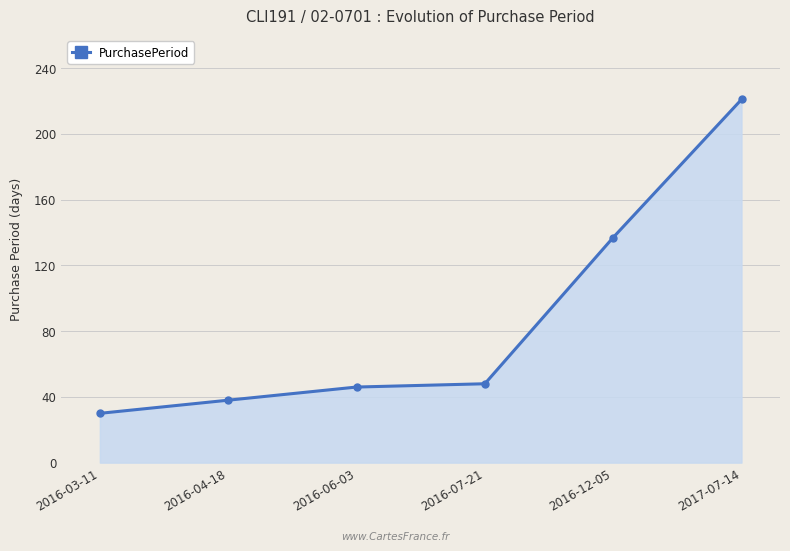

True or false: the data has more than 2 interior local peaks.

False